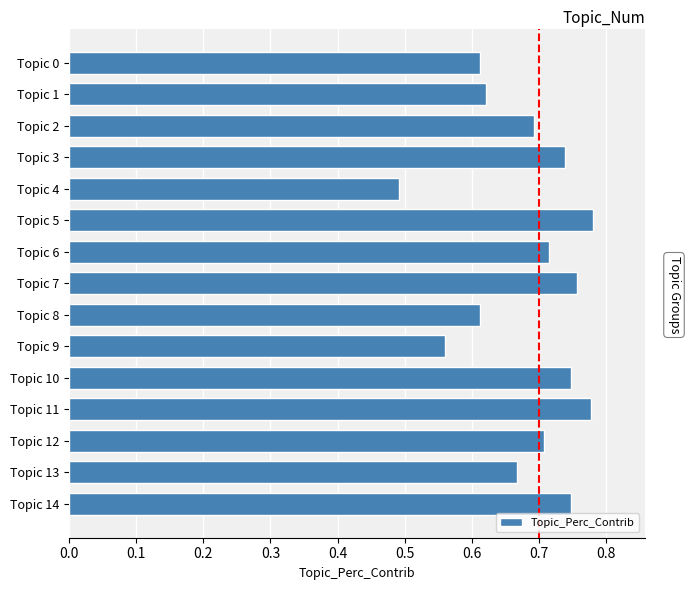

Count the values in the range 0 to 1.

15